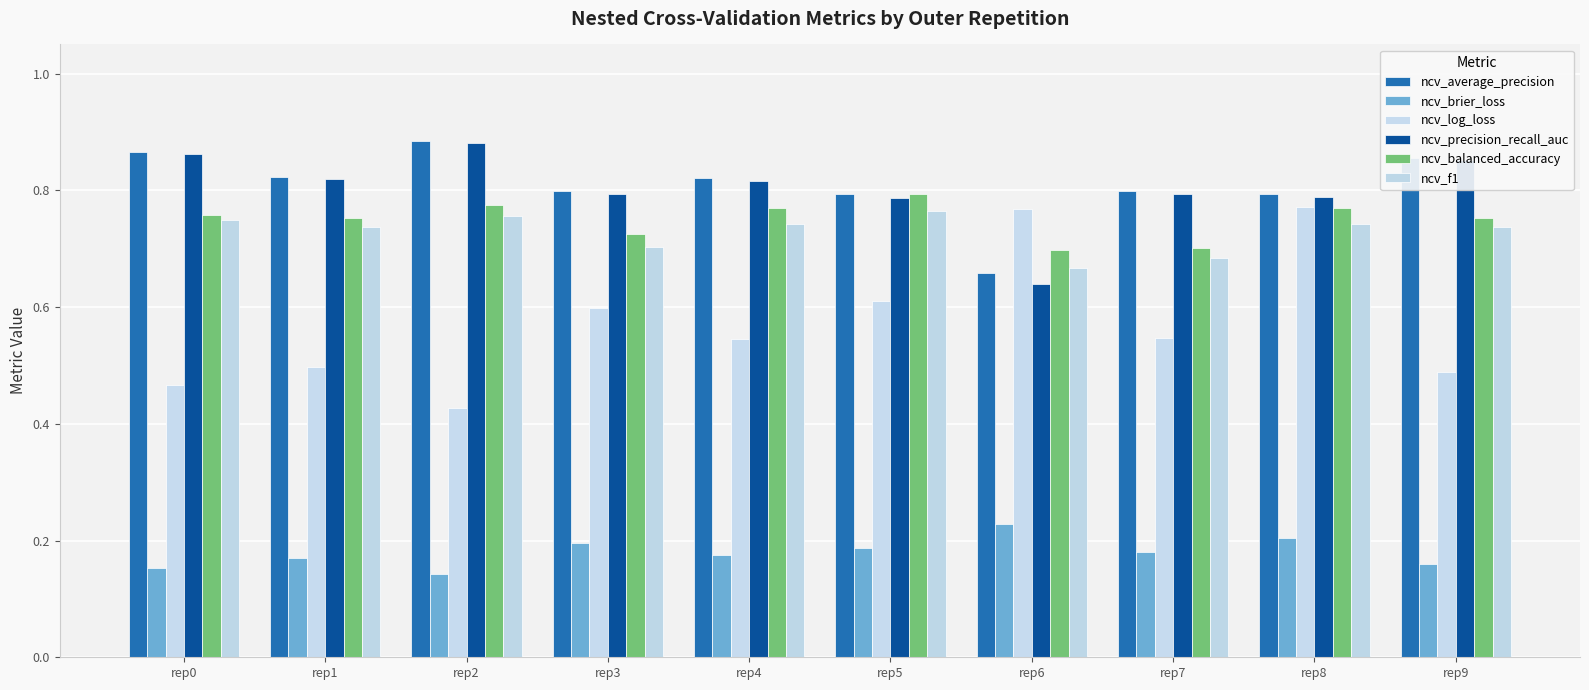

True or false: ncv_log_loss has a value of 1.2 at rep8.

False